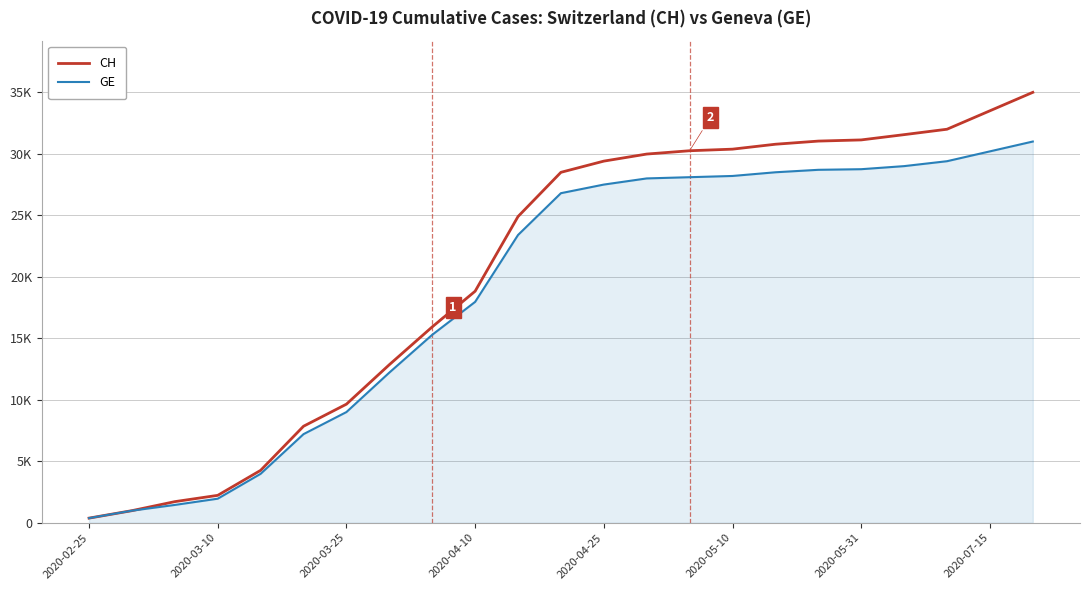

At how many categories does at least one series exceed 5399?

18